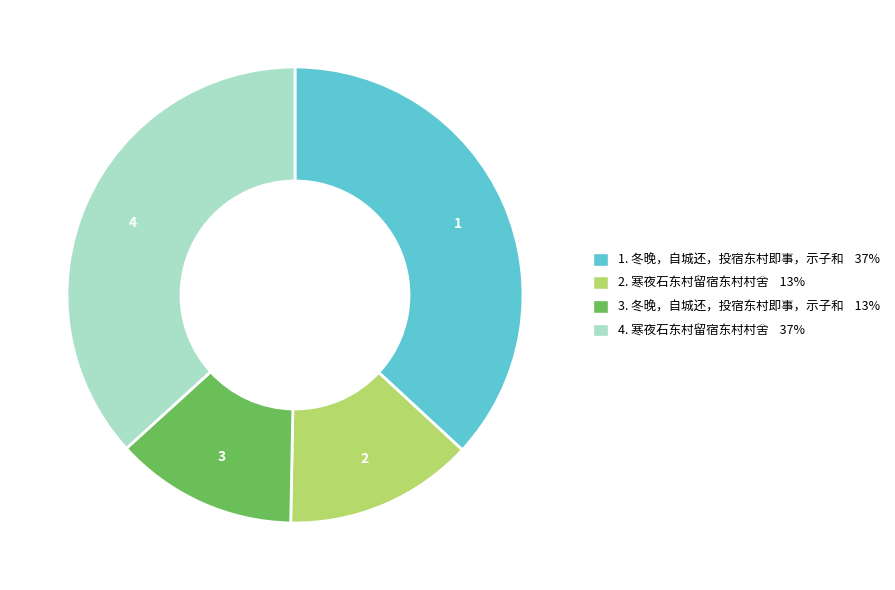

Is there a majority slice in this chart?

No